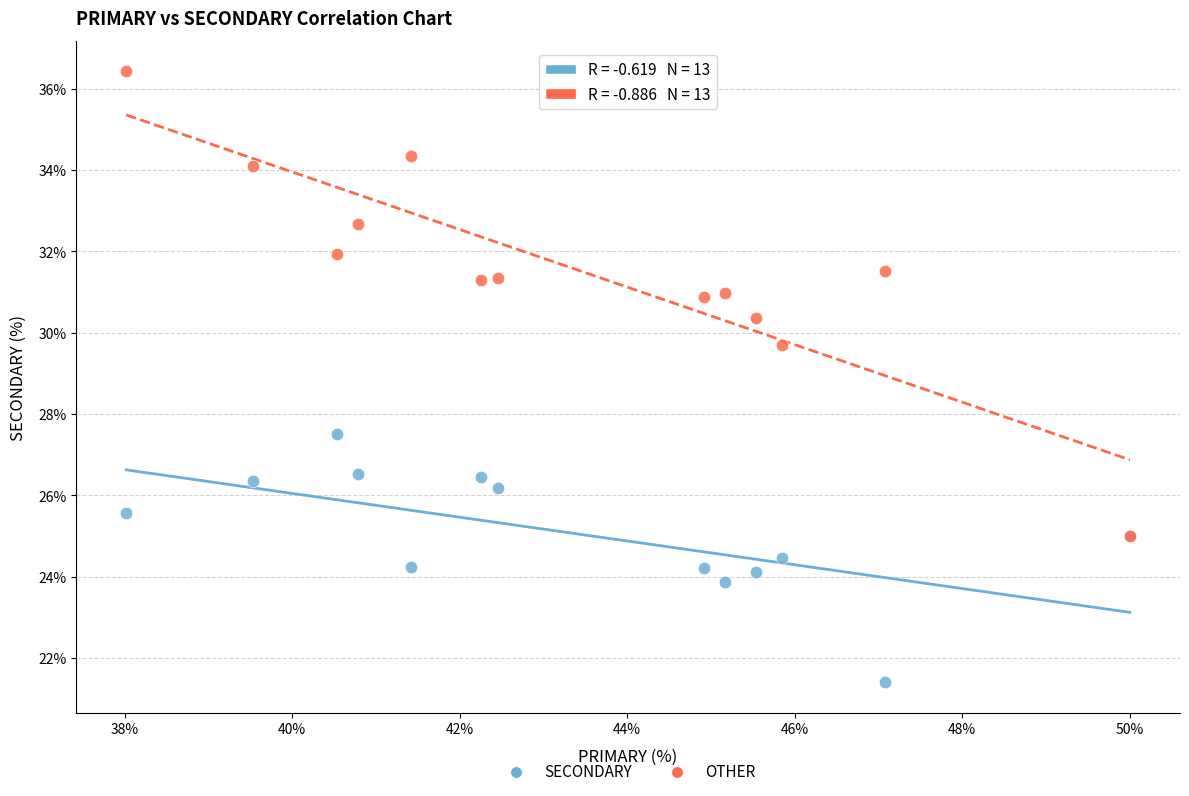

Which series reaches the minimum Y coordinate?

SECONDARY